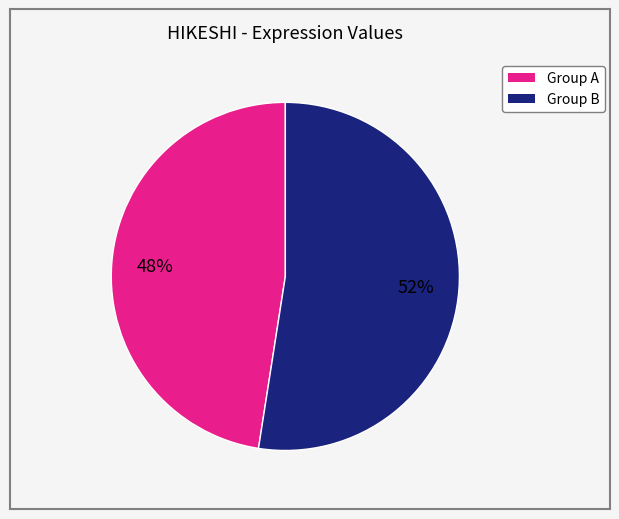

To the nearest percent, what is the average slice percentage?

50%